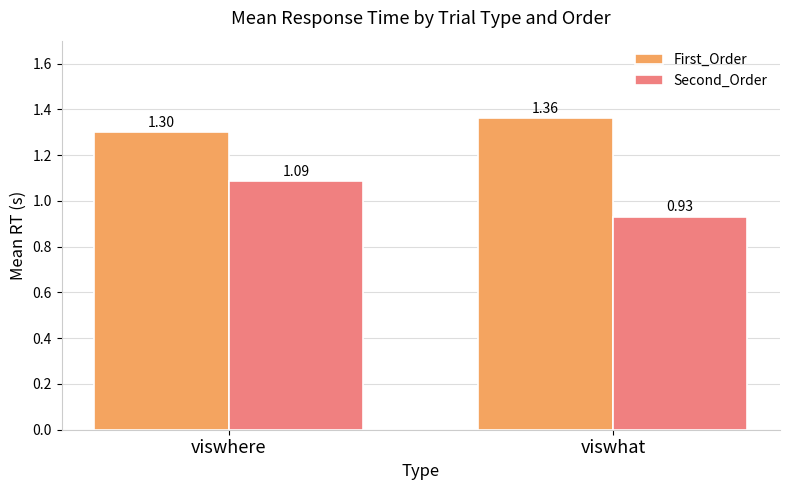

List the series in order of their overall mean, highest first.

First_Order, Second_Order